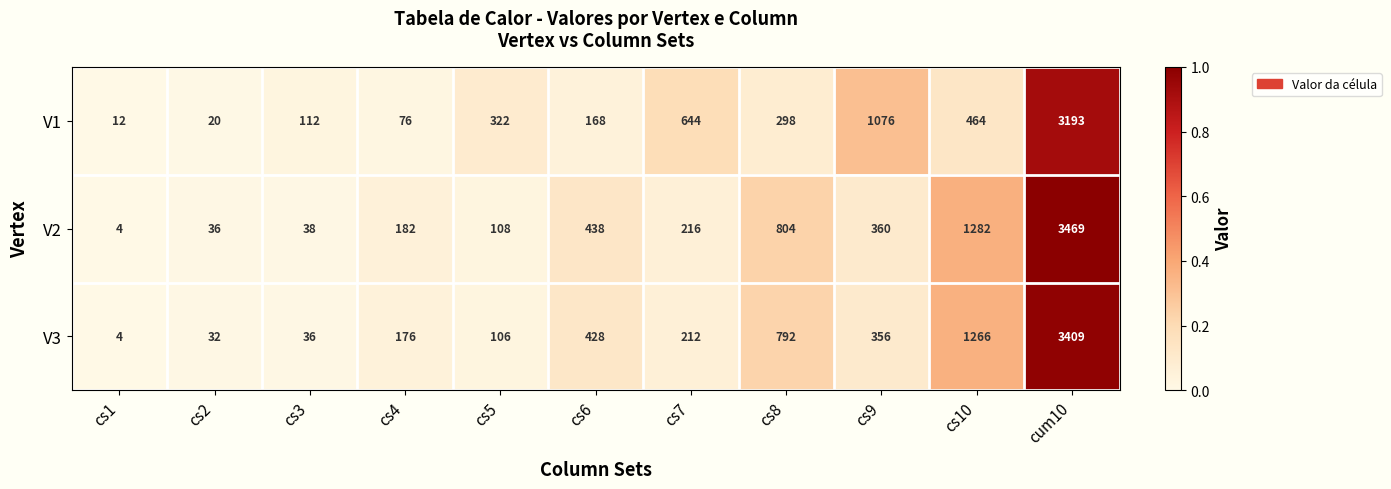

What is the average value of the V1 series?

580